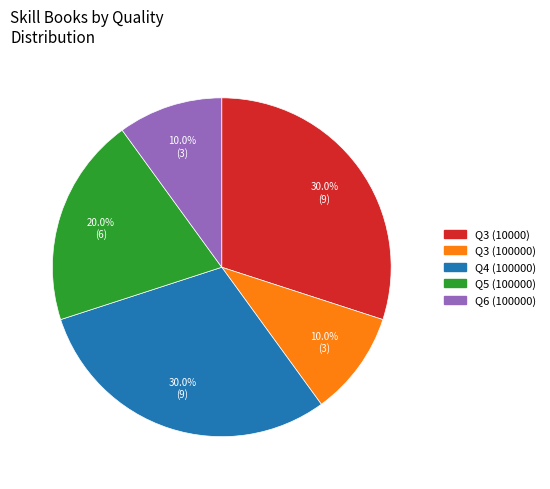

How many slices are in this pie chart?

5